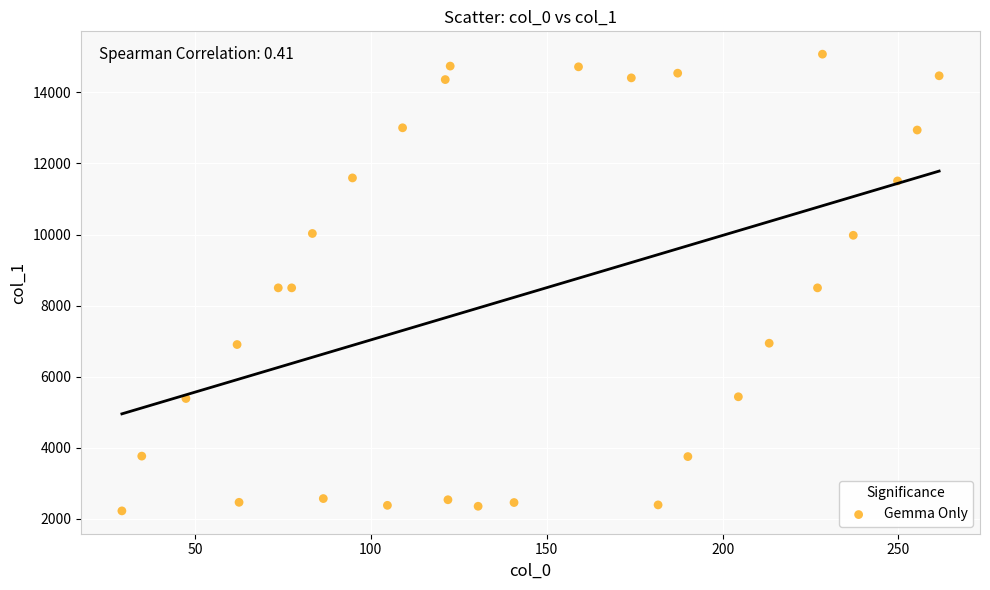

What is the range of Y values (max minus min)?

12844.4